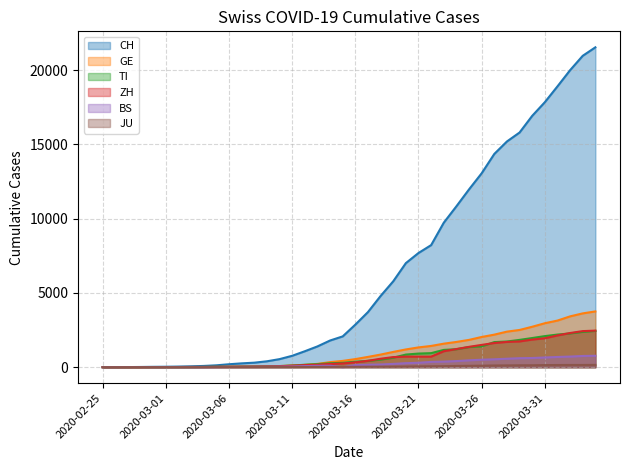

What is the greatest value displayed?

21530